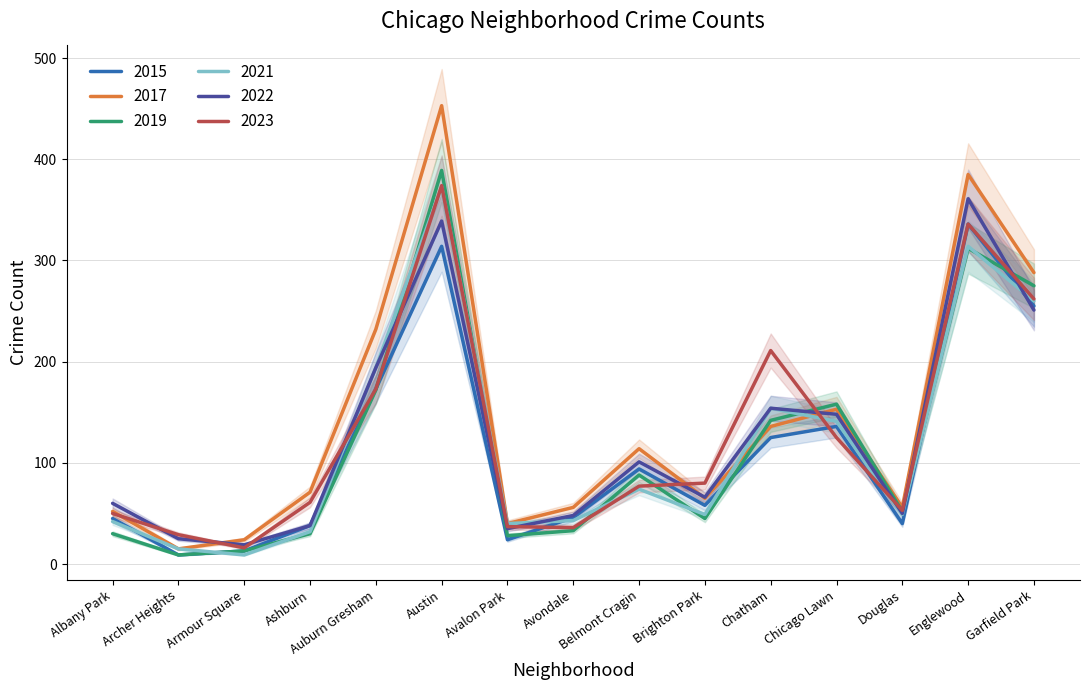

Reading left to right, transcribe all the data shown in this chart.

2015: Albany Park=45	Archer Heights=9	Armour Square=13	Ashburn=38	Auburn Gresham=173	Austin=314	Avalon Park=24	Avondale=46	Belmont Cragin=94	Brighton Park=58	Chatham=125	Chicago Lawn=136	Douglas=40	Englewood=336	Garfield Park=255
2017: Albany Park=52	Archer Heights=15	Armour Square=24	Ashburn=71	Auburn Gresham=232	Austin=453	Avalon Park=40	Avondale=56	Belmont Cragin=114	Brighton Park=65	Chatham=136	Chicago Lawn=153	Douglas=56	Englewood=385	Garfield Park=288
2019: Albany Park=30	Archer Heights=9	Armour Square=13	Ashburn=30	Auburn Gresham=172	Austin=389	Avalon Park=28	Avondale=33	Belmont Cragin=88	Brighton Park=45	Chatham=142	Chicago Lawn=158	Douglas=52	Englewood=312	Garfield Park=275
2021: Albany Park=42	Archer Heights=15	Armour Square=9	Ashburn=32	Auburn Gresham=194	Austin=373	Avalon Park=40	Avondale=43	Belmont Cragin=74	Brighton Park=49	Chatham=154	Chicago Lawn=141	Douglas=49	Englewood=314	Garfield Park=260
2022: Albany Park=60	Archer Heights=25	Armour Square=19	Ashburn=38	Auburn Gresham=194	Austin=339	Avalon Park=35	Avondale=48	Belmont Cragin=101	Brighton Park=66	Chatham=154	Chicago Lawn=148	Douglas=50	Englewood=361	Garfield Park=251
2023: Albany Park=50	Archer Heights=29	Armour Square=16	Ashburn=61	Auburn Gresham=173	Austin=374	Avalon Park=37	Avondale=36	Belmont Cragin=77	Brighton Park=80	Chatham=211	Chicago Lawn=125	Douglas=53	Englewood=336	Garfield Park=262